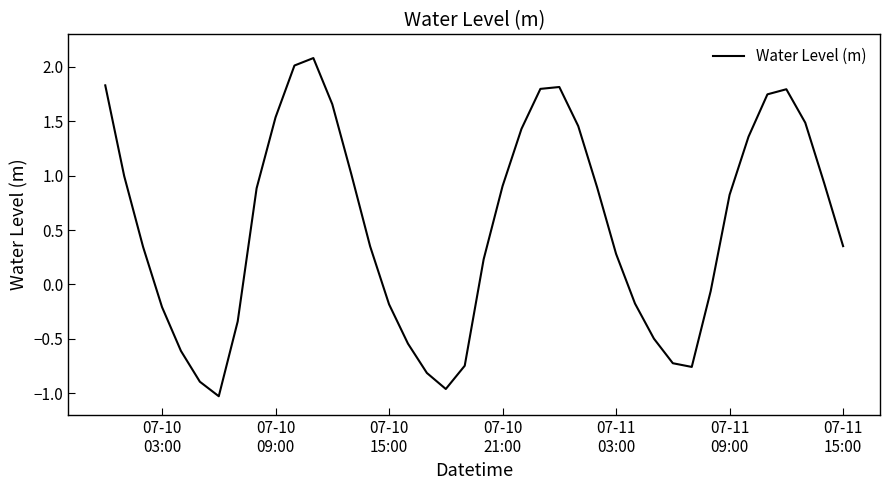

How many interior local peaks (higher than both neighbors) does the data have?

3